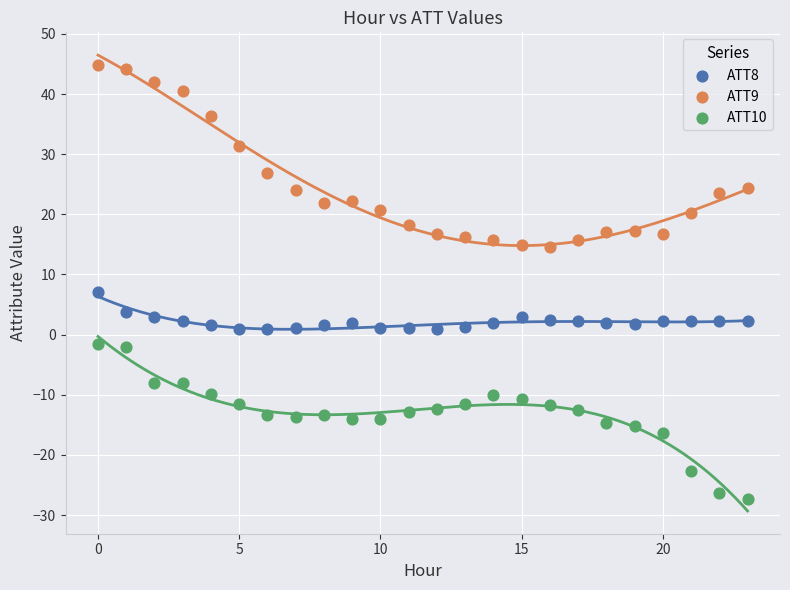

What are all the series names shown in the legend?

ATT8, ATT9, ATT10